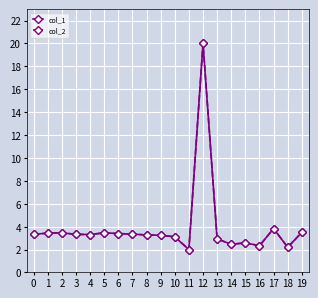

Reading left to right, extract all data points from this chart.

col_1: 0=3.3	1=3.4	2=3.5	3=3.3	4=3.3	5=3.5	6=3.4	7=3.4	8=3.3	9=3.3	10=3.1	11=2.0	12=20.0	13=2.9	14=2.5	15=2.6	16=2.3	17=3.8	18=2.2	19=3.5
col_2: 0=3.3	1=3.4	2=3.5	3=3.3	4=3.3	5=3.5	6=3.4	7=3.4	8=3.3	9=3.3	10=3.1	11=2.0	12=20.0	13=2.9	14=2.5	15=2.6	16=2.3	17=3.8	18=2.2	19=3.5